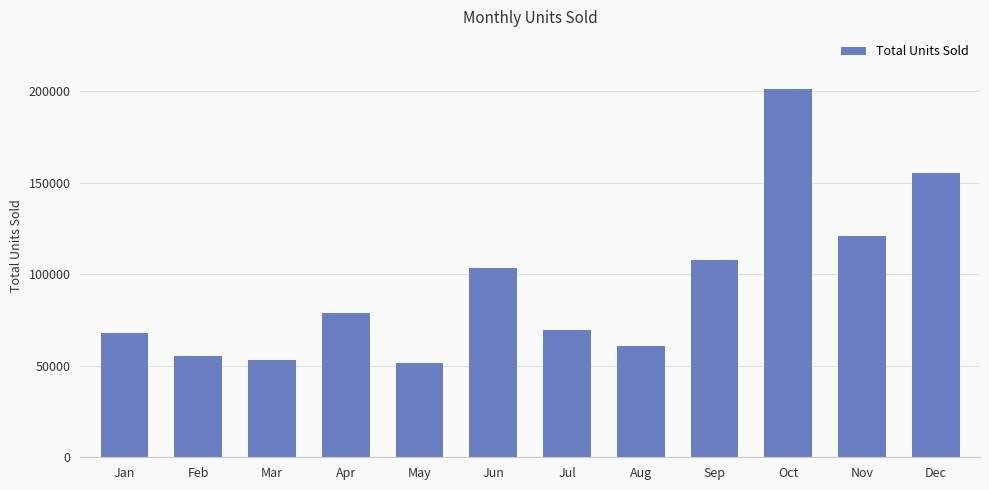

Where is the data nearest to the value 126437?

Nov